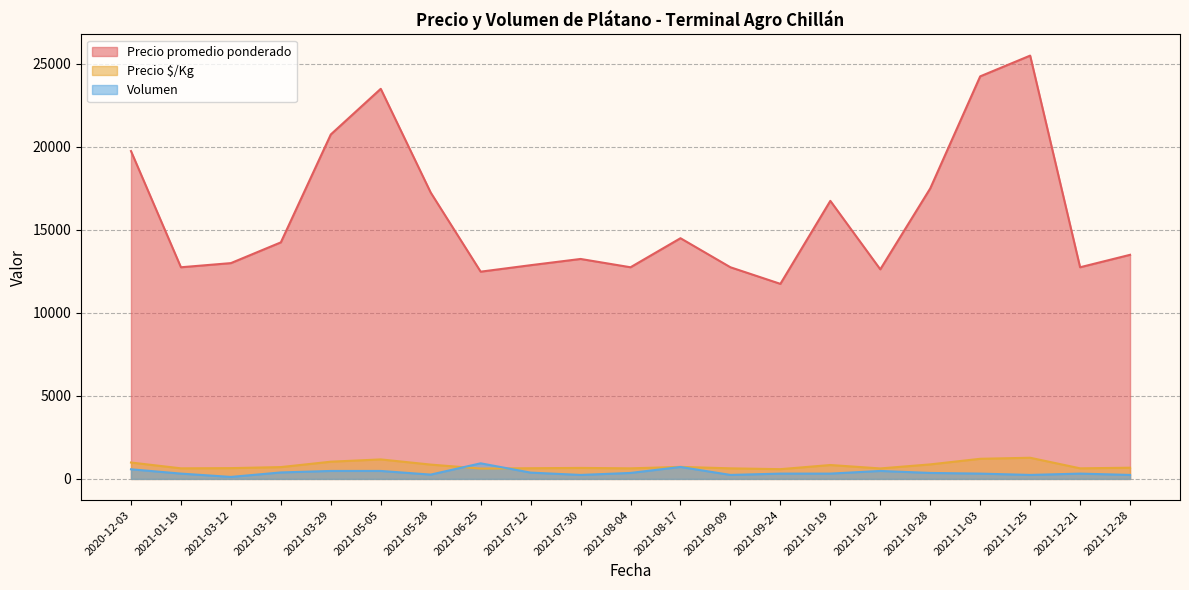

At how many categories does at least one series exceed 15274?

8